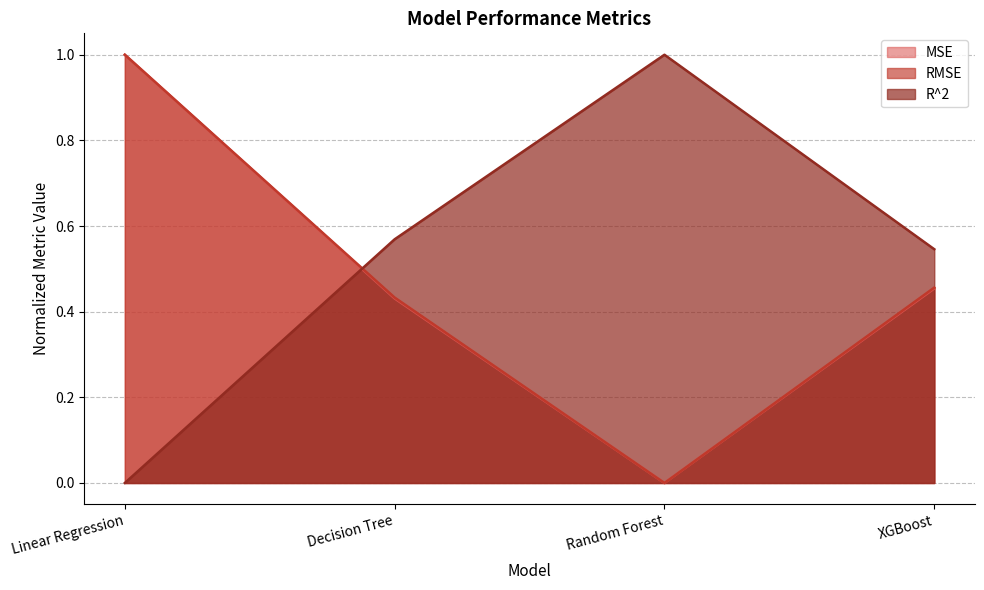

At which label is RMSE closest to 0?

Random Forest